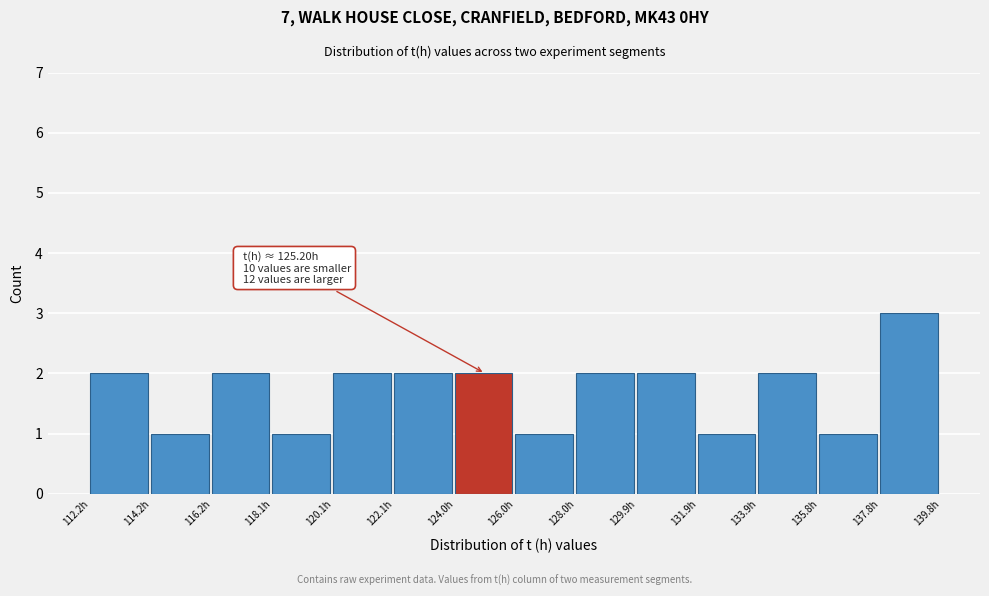

Over which range of the x-axis is the bar tallest?

137.8 to 139.8